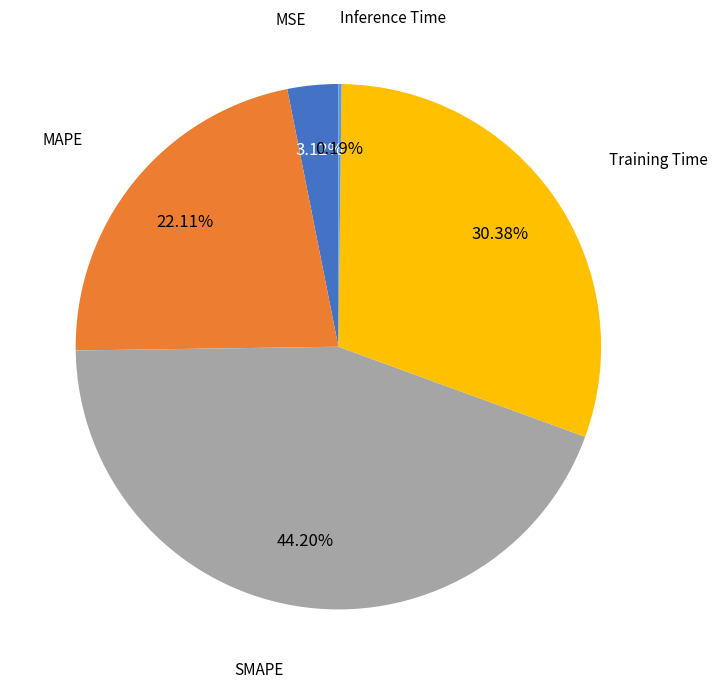

Which has a higher value, MAPE or SMAPE?

SMAPE